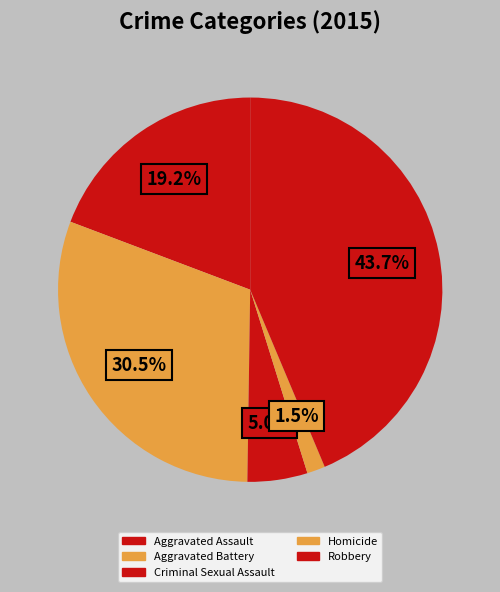

Which slice is the largest?

Robbery